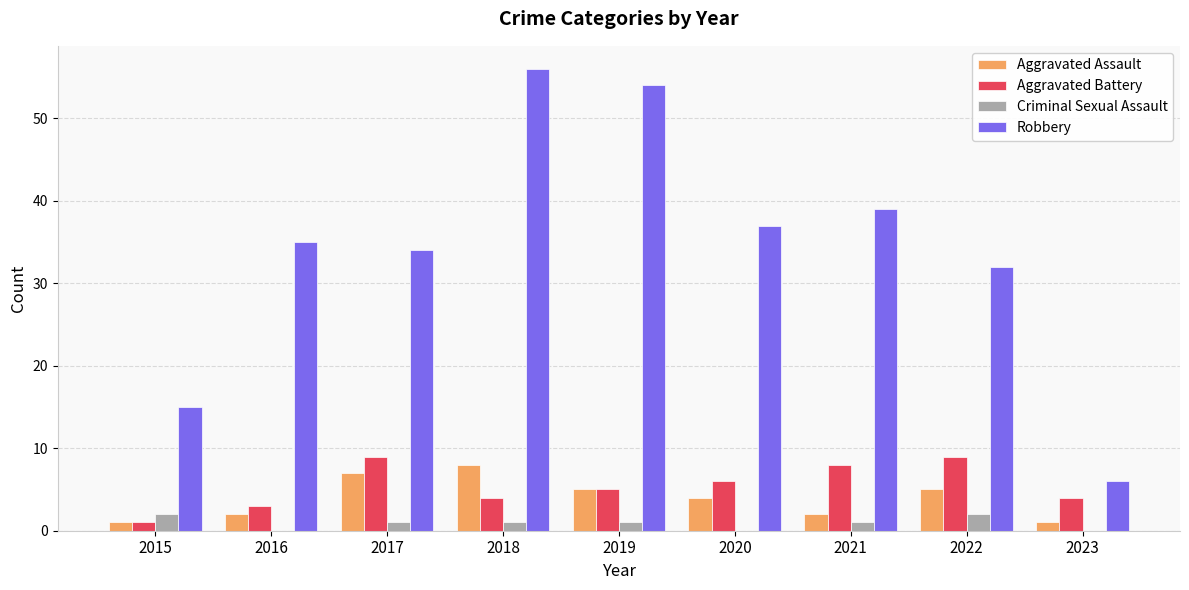

What is the sum of all Robbery values?

308